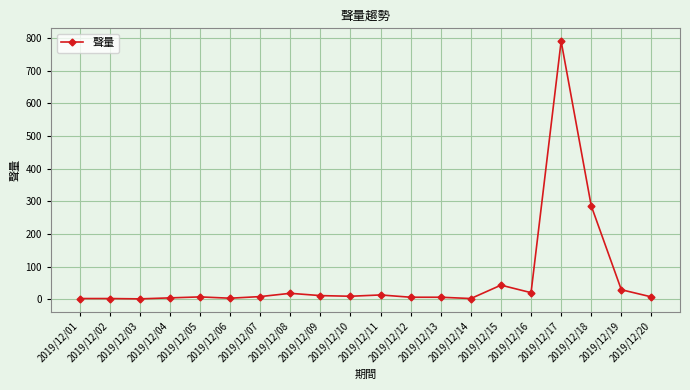

How many values are below 8?

10